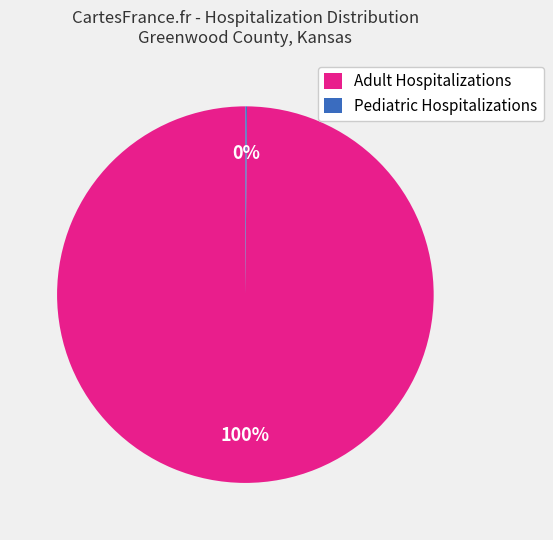

Which category has the biggest portion of the pie?

Adult Hospitalizations